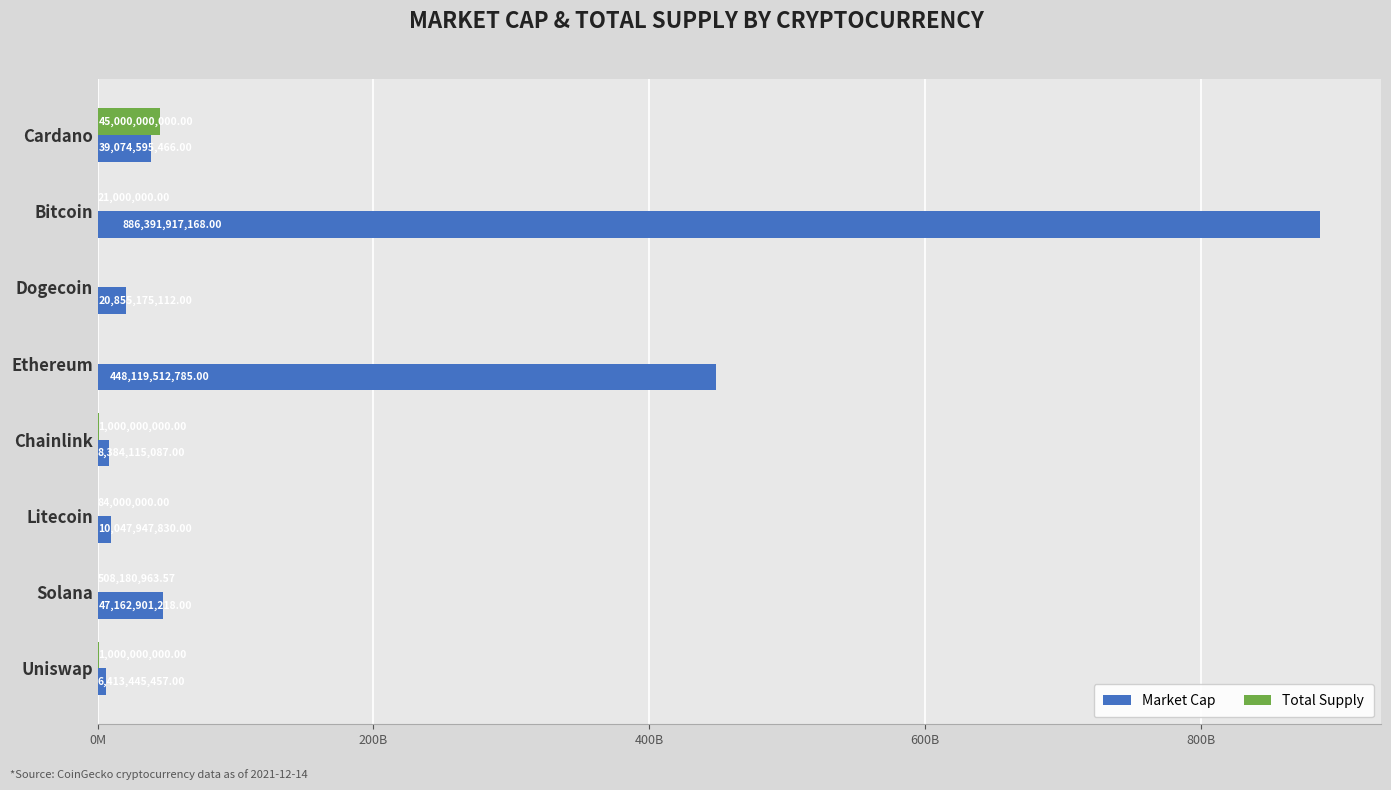

What are all the series names shown in the legend?

Market Cap, Total Supply